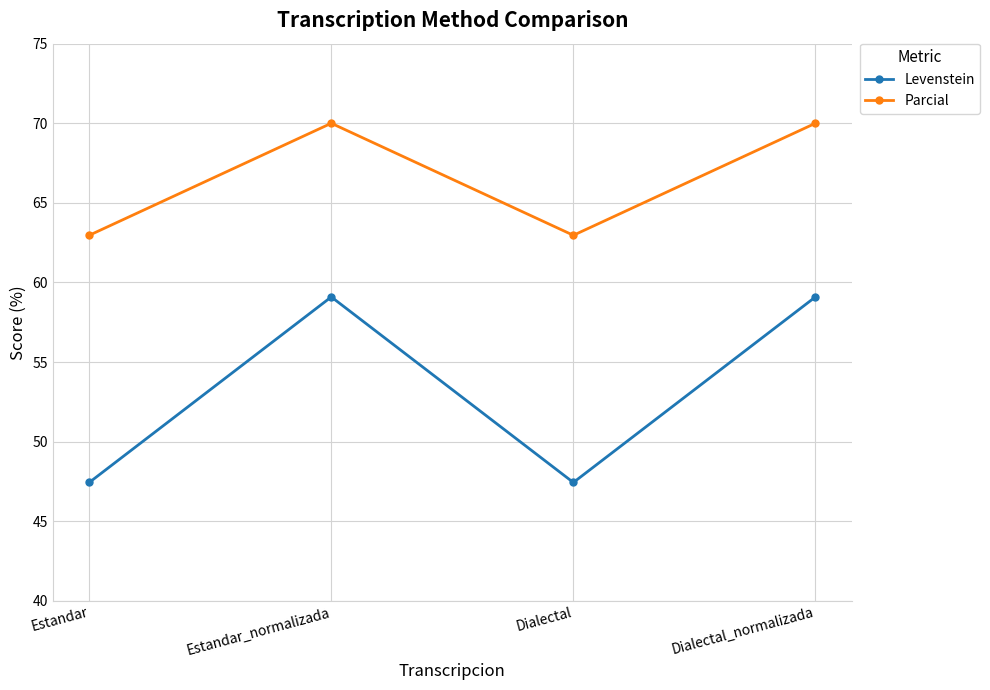

What is the label of the 4th point from the left?

Dialectal_normalizada